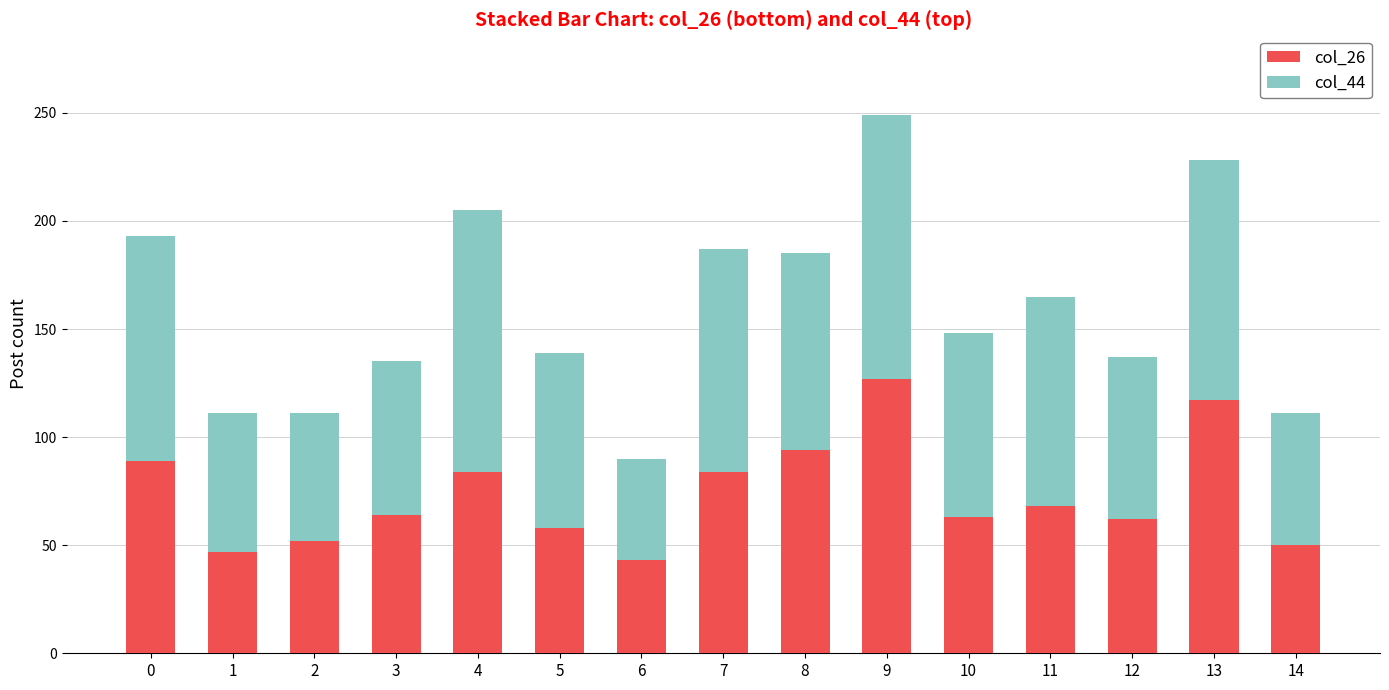

Read the col_26 value at 6.

43